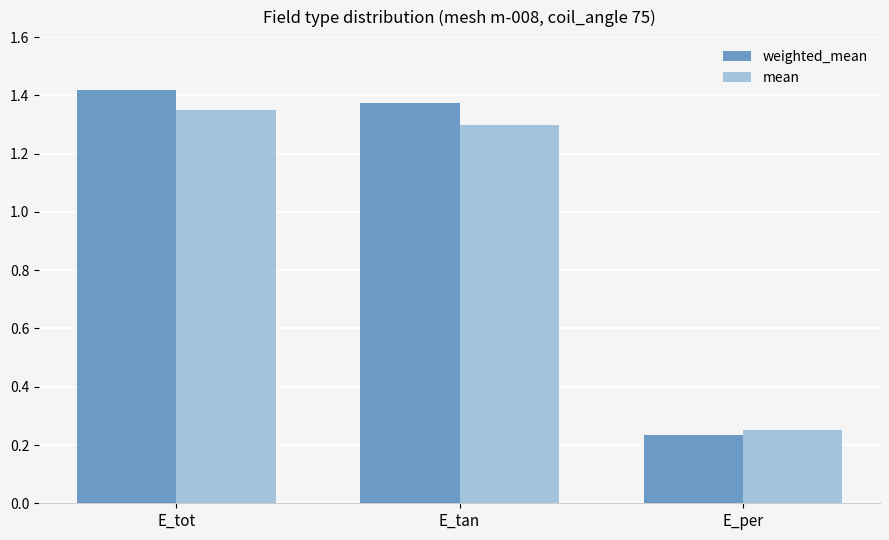

What is the difference between the mean values at E_tan and E_tot?

0.1